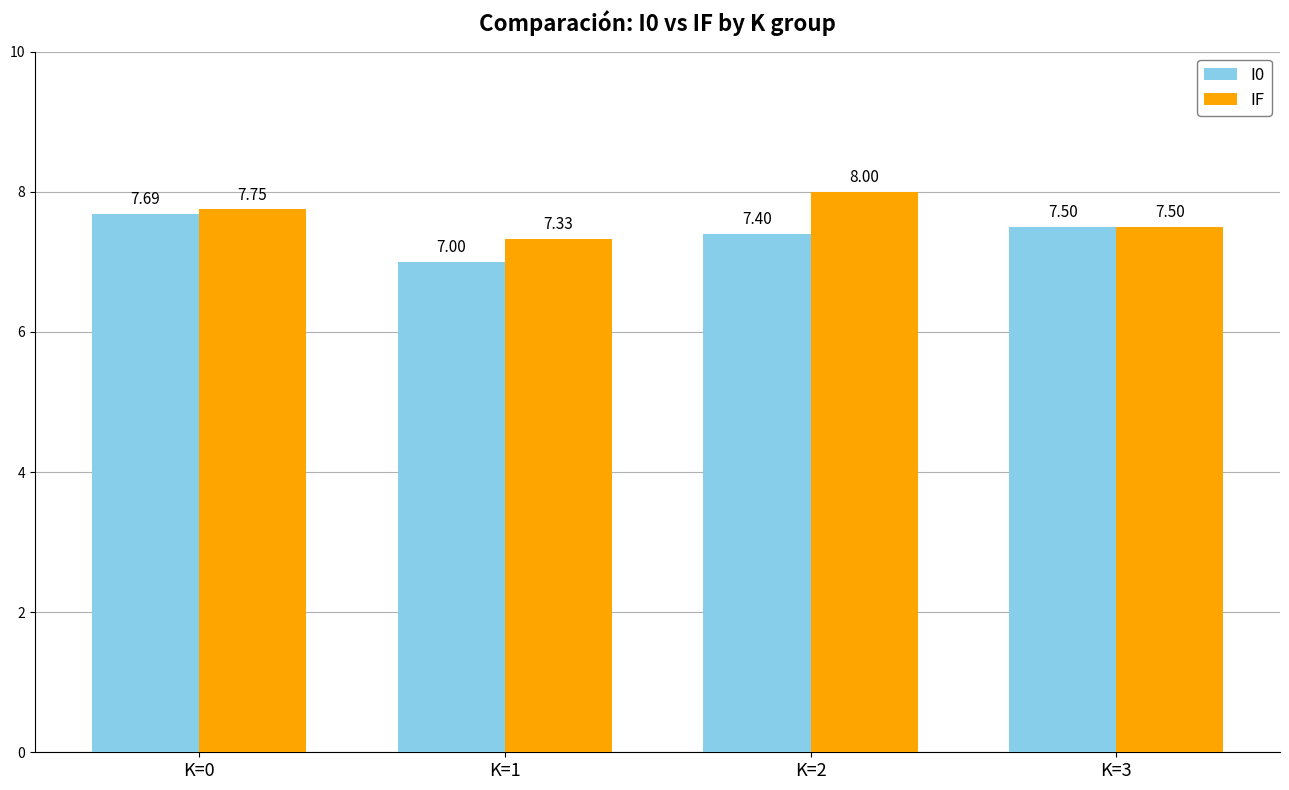

Read the I0 value at K=1.

7.0